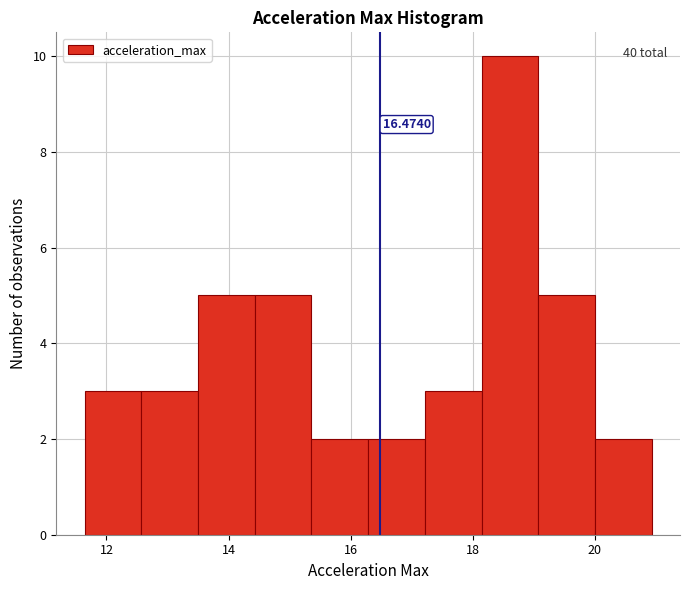

Over which range of the x-axis is the bar tallest?

18.2 to 19.0